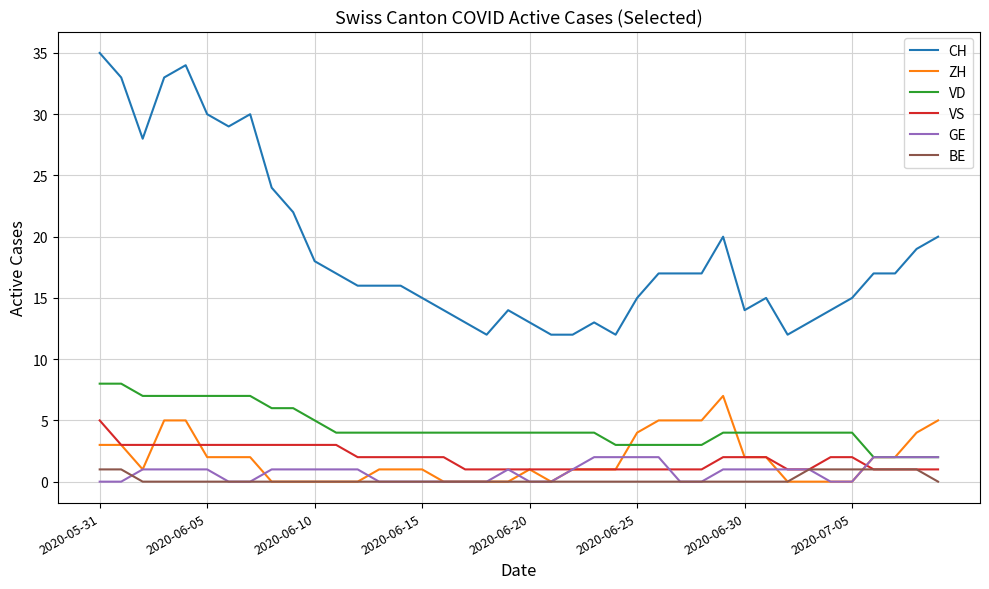

Which series has the largest range (max minus min)?

CH